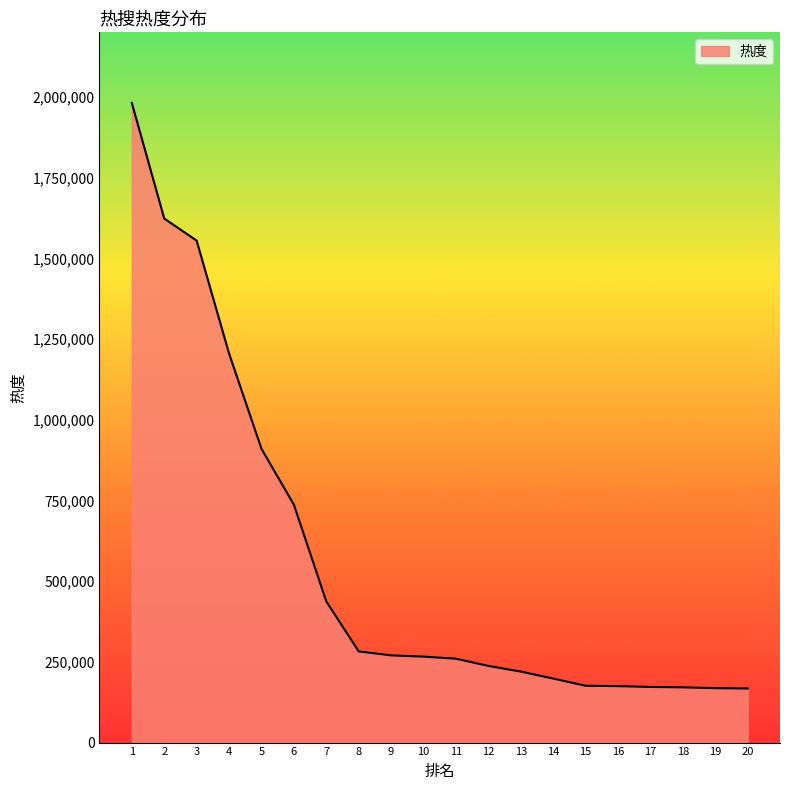

What is the difference between the maximum and minimum values?

1813633